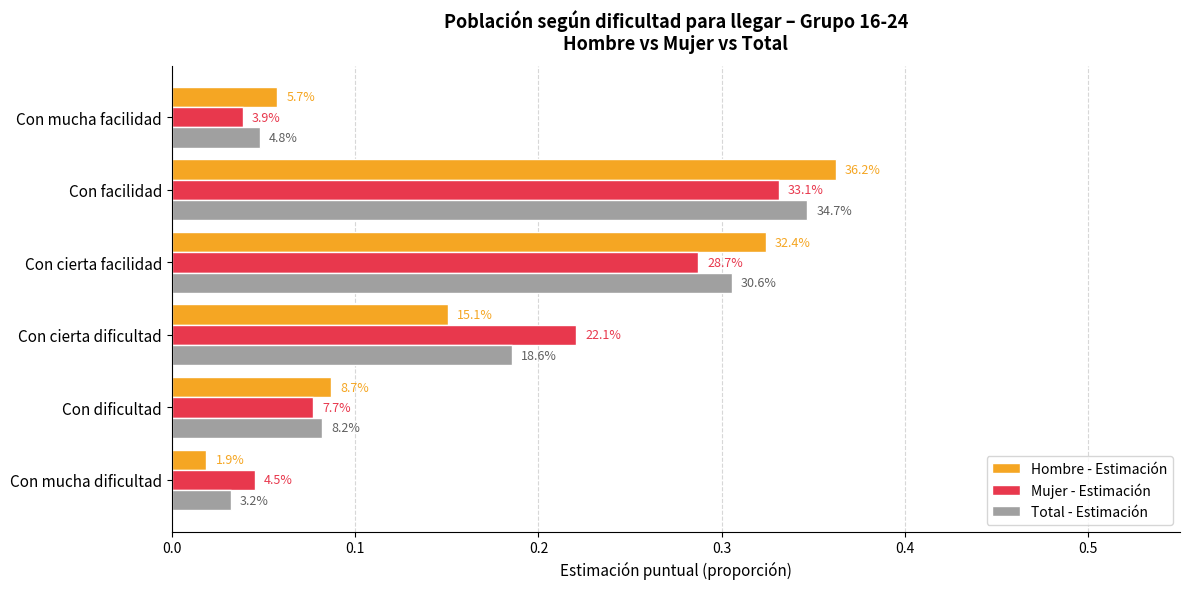

What are all the series names shown in the legend?

Hombre - Estimación, Mujer - Estimación, Total - Estimación